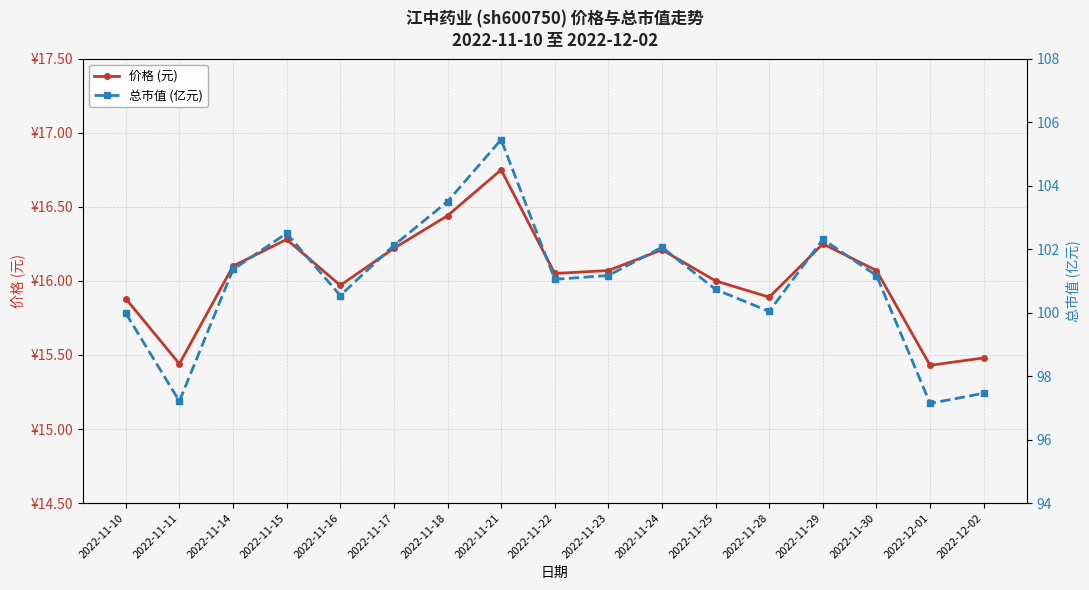

Which series changed the most between 2022-11-17 and 2022-12-01?

总市值 (亿元)